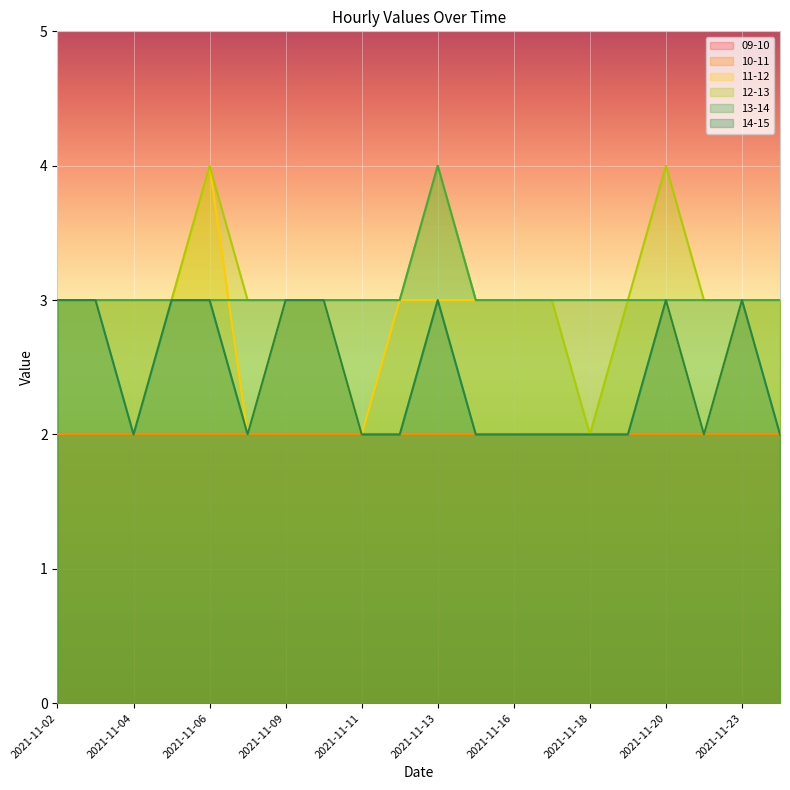

Rank the categories by 11-12 value from highest to lowest.

2021-11-06, 2021-11-02, 2021-11-03, 2021-11-04, 2021-11-05, 2021-11-09, 2021-11-10, 2021-11-12, 2021-11-13, 2021-11-15, 2021-11-16, 2021-11-17, 2021-11-18, 2021-11-19, 2021-11-20, 2021-11-23, 2021-11-24, 2021-11-08, 2021-11-11, 2021-11-22